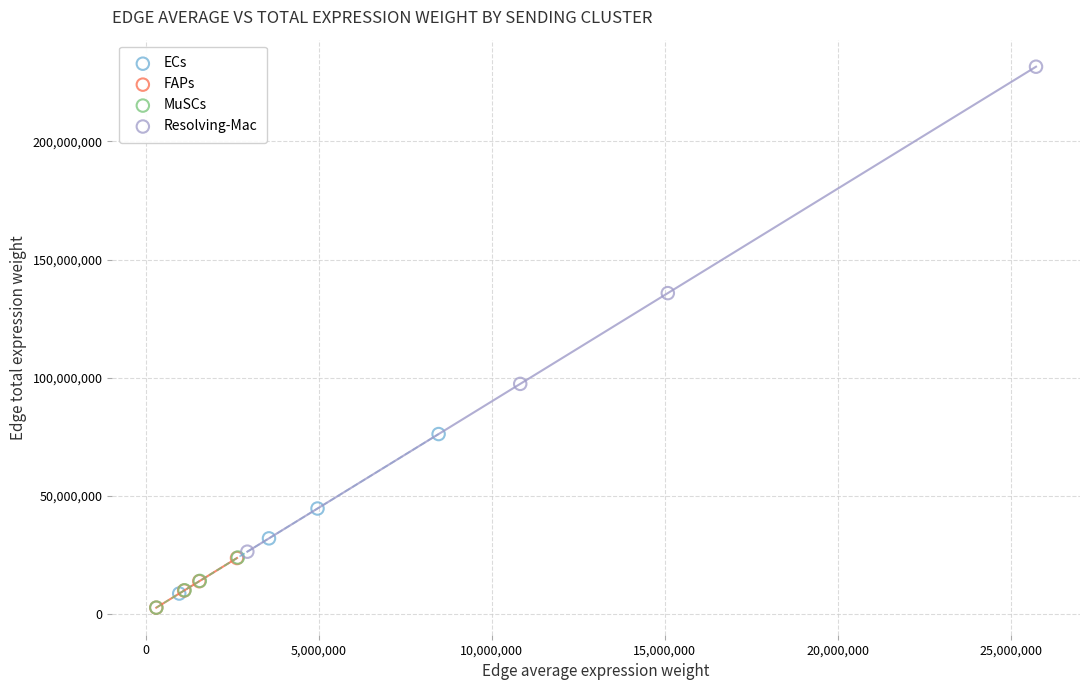

What are all the series names shown in the legend?

ECs, FAPs, MuSCs, Resolving-Mac